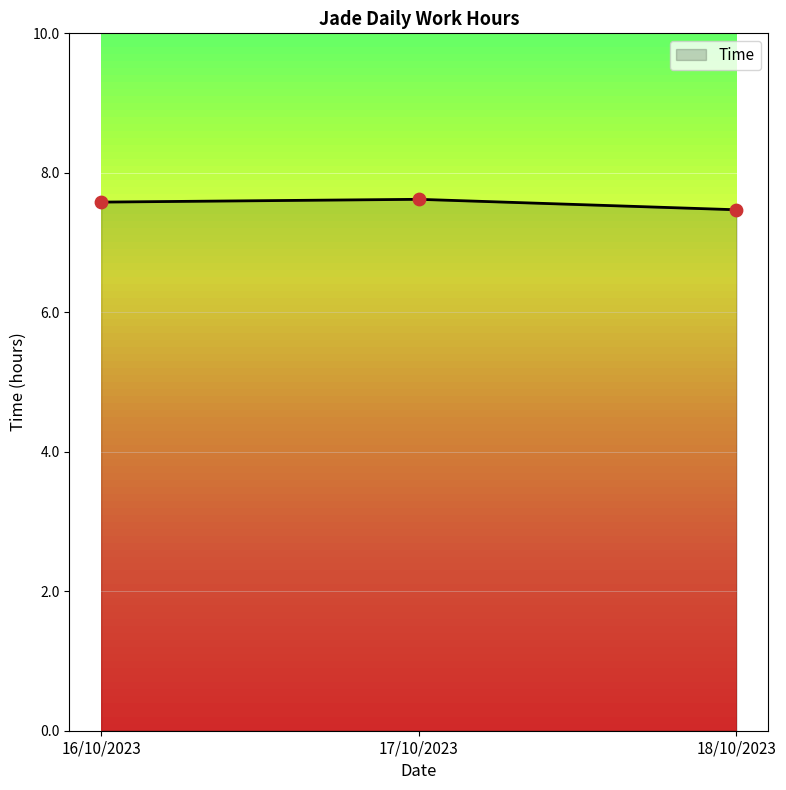

What is the ratio of the value at 18/10/2023 to the value at 16/10/2023?

1.0